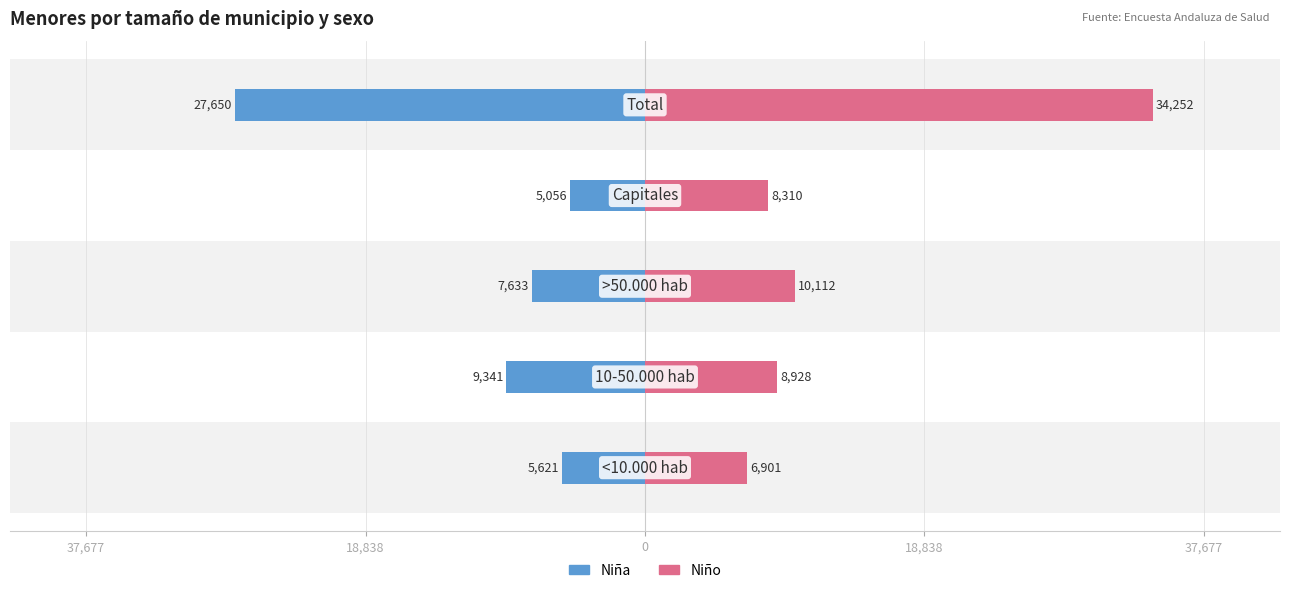

Reading left to right, transcribe all the data shown in this chart.

Niña: 37,677=-5621	18,838=-9341	0=-7633	18,838=-5056	37,677=-27650
Niño: 37,677=6901	18,838=8928	0=10112	18,838=8310	37,677=34252